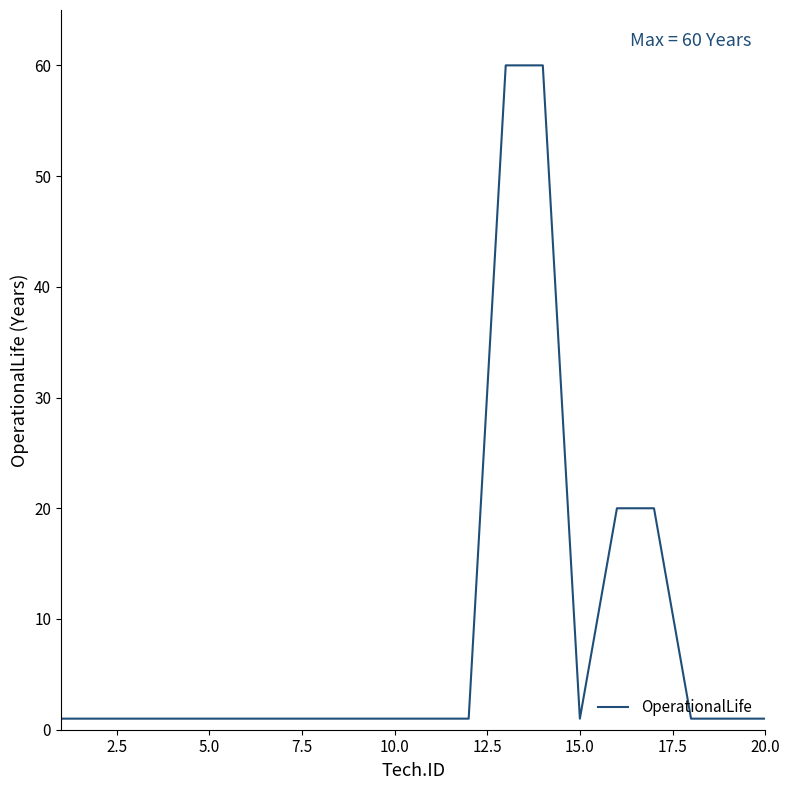

What is the greatest value displayed?

60